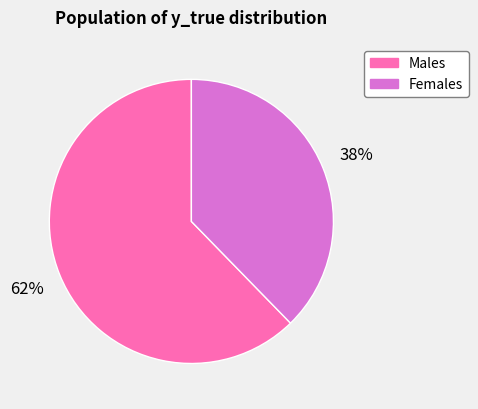

Between Males and Females, which is larger?

Males